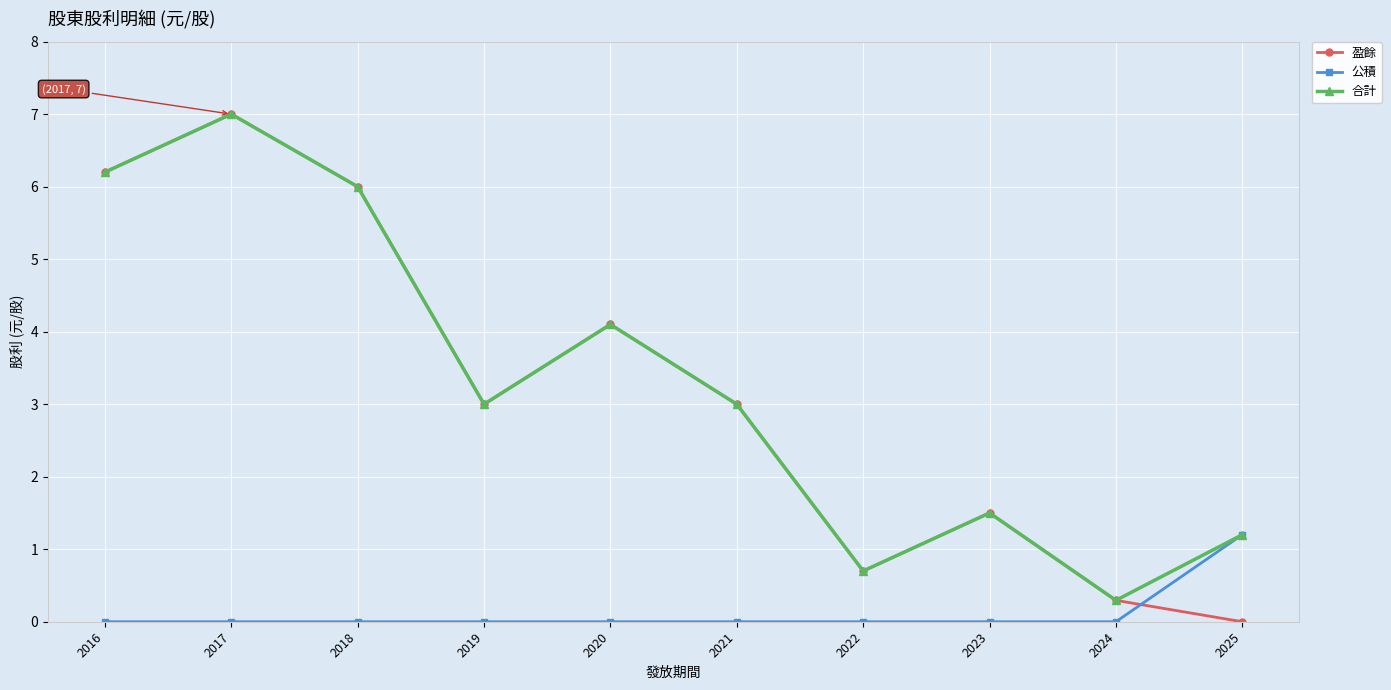

What is the spread (max minus min) of values at 2025?

1.2